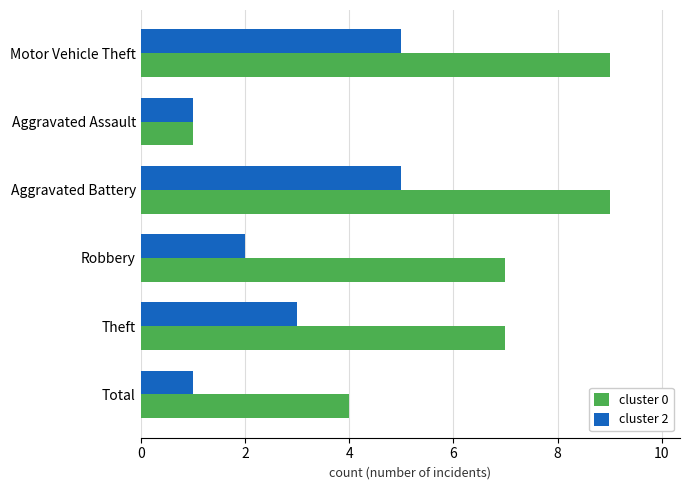

What is the maximum value shown in the chart?

9